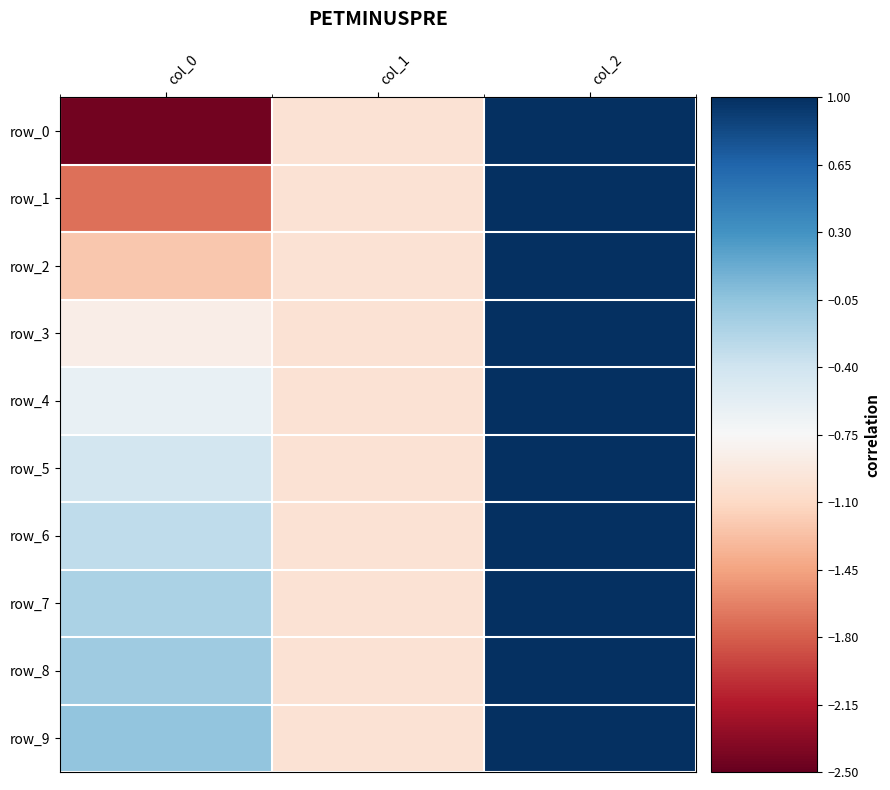

Is it true that row_4 equals 0.7 at col_2?

False